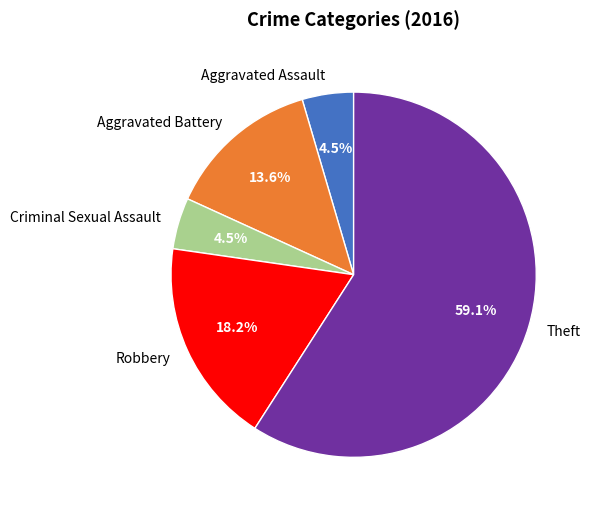

What is the largest slice in the pie chart?

Theft